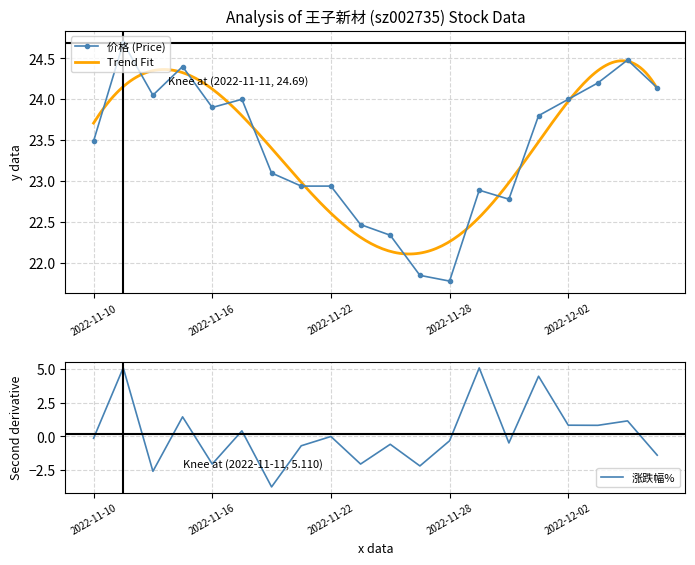

What is the maximum value for 价格?

24.7